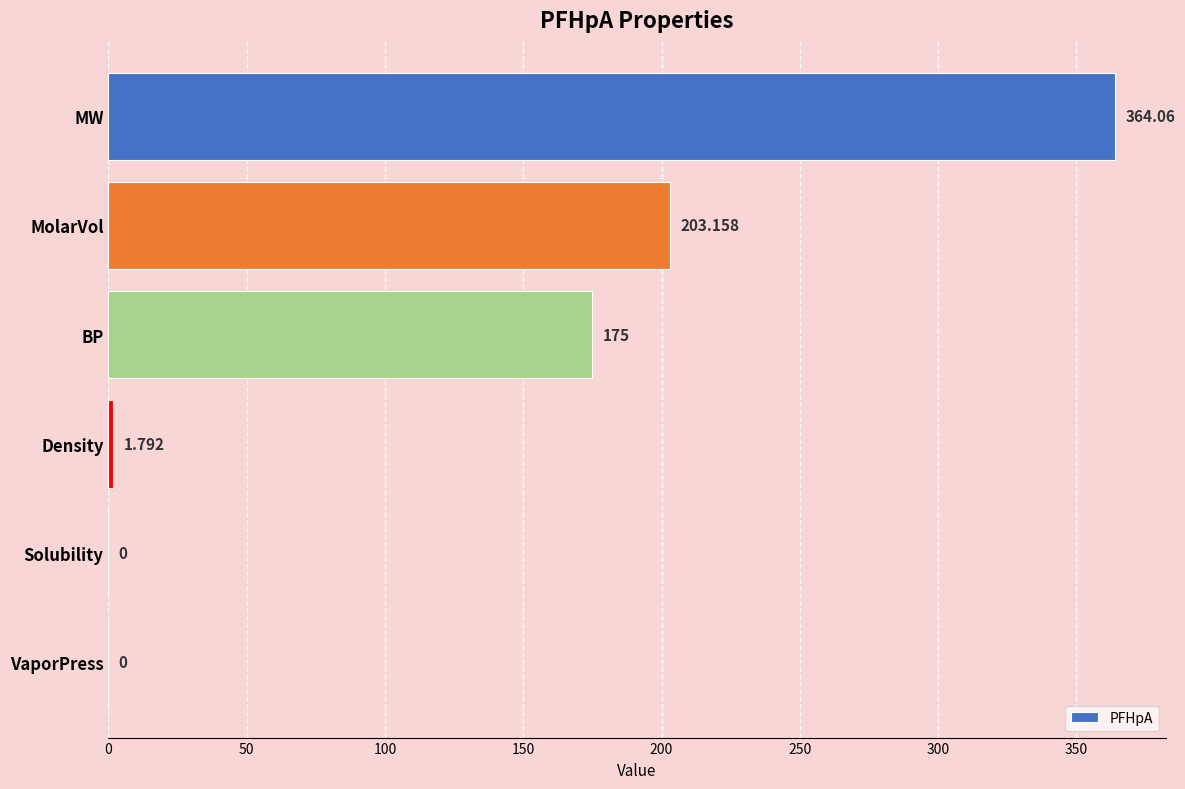

Which label corresponds to the largest value in the chart?

MW